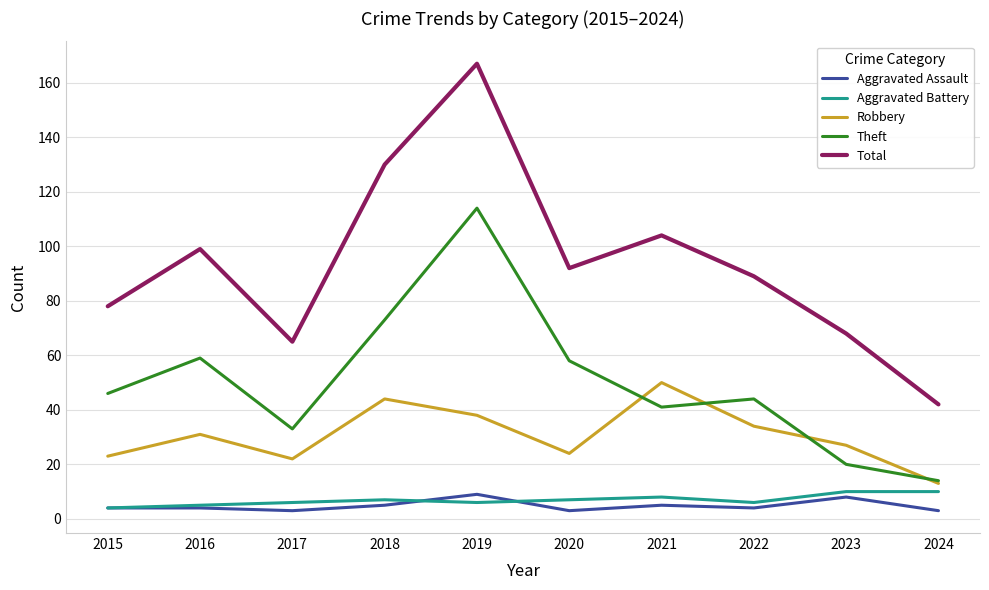

Reading left to right, transcribe all the data shown in this chart.

Aggravated Assault: 4	4	3	5	9	3	5	4	8	3
Aggravated Battery: 4	5	6	7	6	7	8	6	10	10
Robbery: 23	31	22	44	38	24	50	34	27	13
Theft: 46	59	33	73	114	58	41	44	20	14
Total: 78	99	65	130	167	92	104	89	68	42